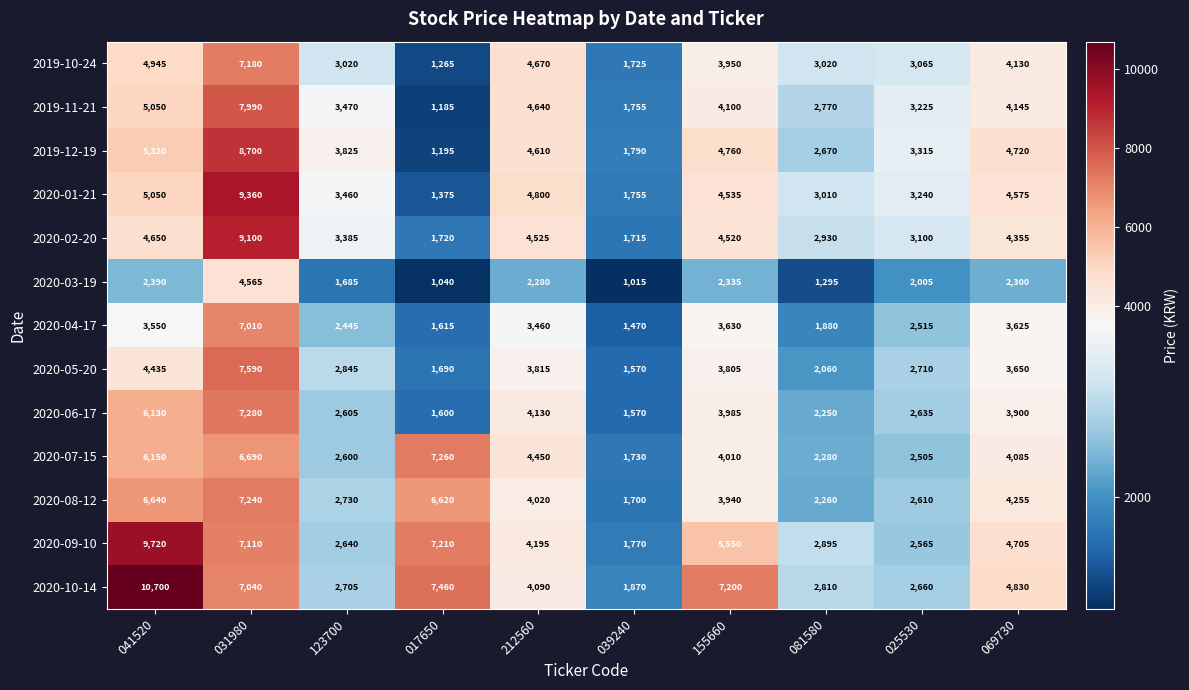

What is the difference between the second highest and minimum values in the 2020-09-10 series?

5440